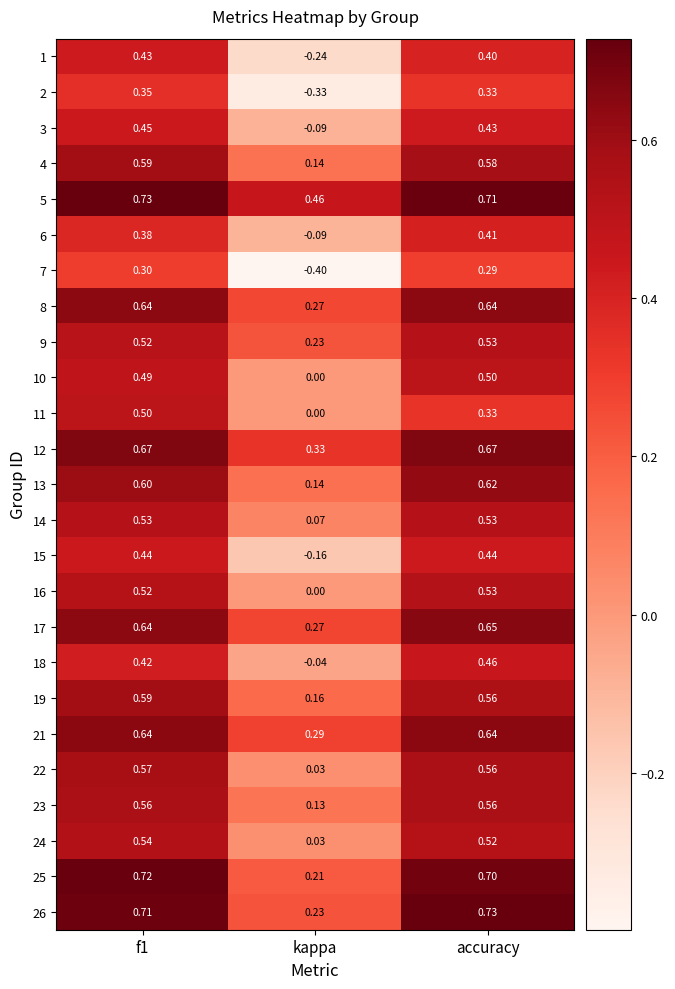

What is the maximum value shown in the chart?

0.7